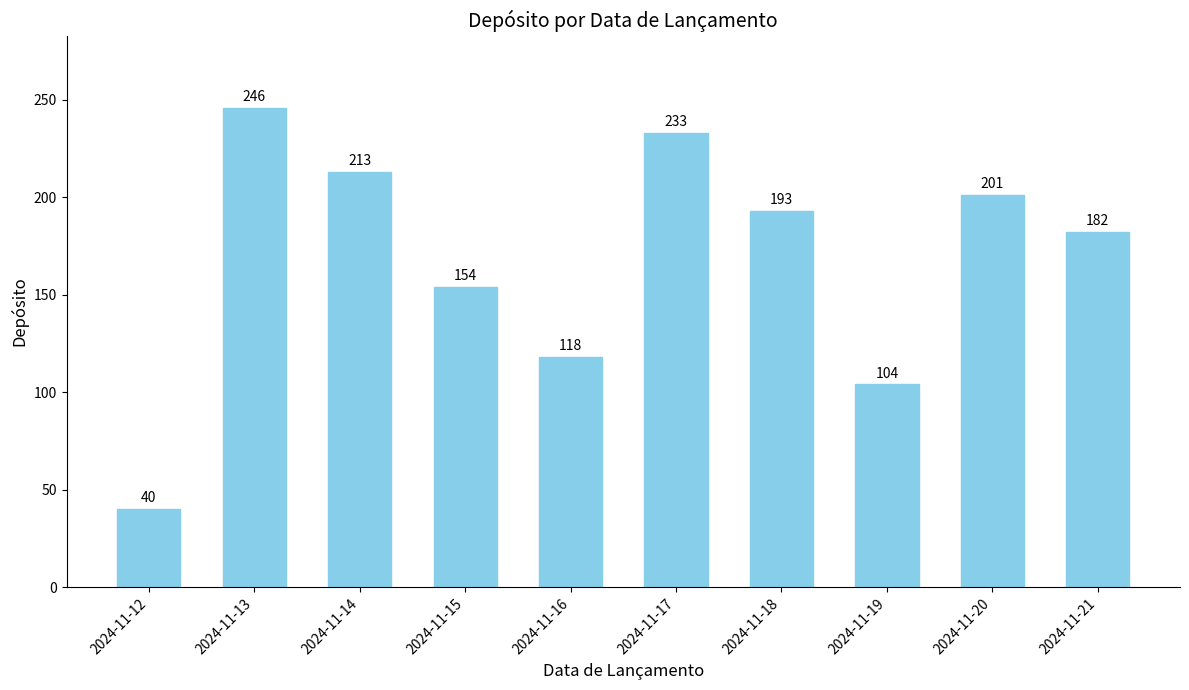

Rank the categories by value from lowest to highest.

2024-11-12, 2024-11-19, 2024-11-16, 2024-11-15, 2024-11-21, 2024-11-18, 2024-11-20, 2024-11-14, 2024-11-17, 2024-11-13